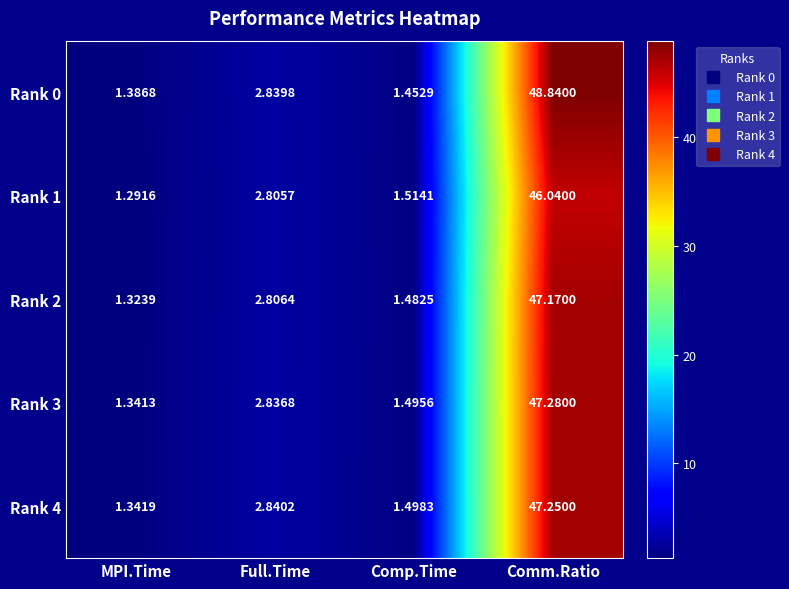

Which label corresponds to the smallest value in the chart?

MPI.Time